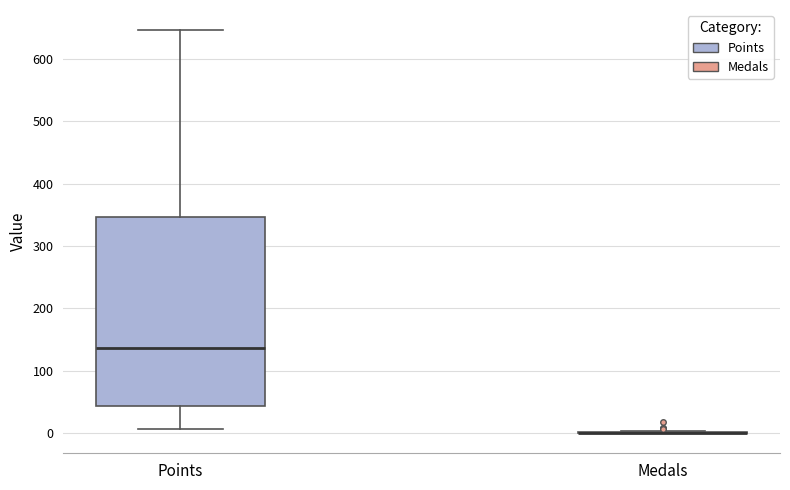

Reading left to right, read every box against the y-axis: the position of its median line, the range the box covers, and the ends of its whiskers. The values are not printed on the chart, so give them approximately, as read against the axis.

Points: median 140, box 40 to 350, whiskers 10 to 650
Medals: box collapsed to a line at 0, whiskers 0 to 0